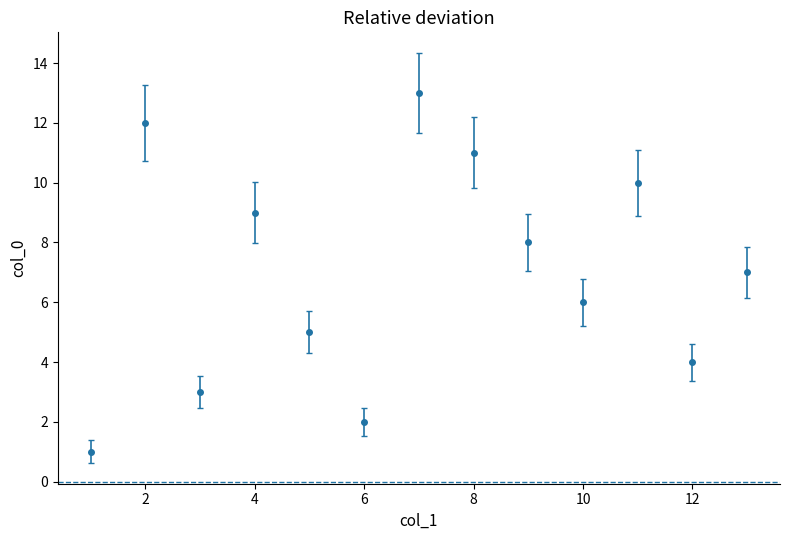

How many interior local peaks (higher than both neighbors) does the data have?

4